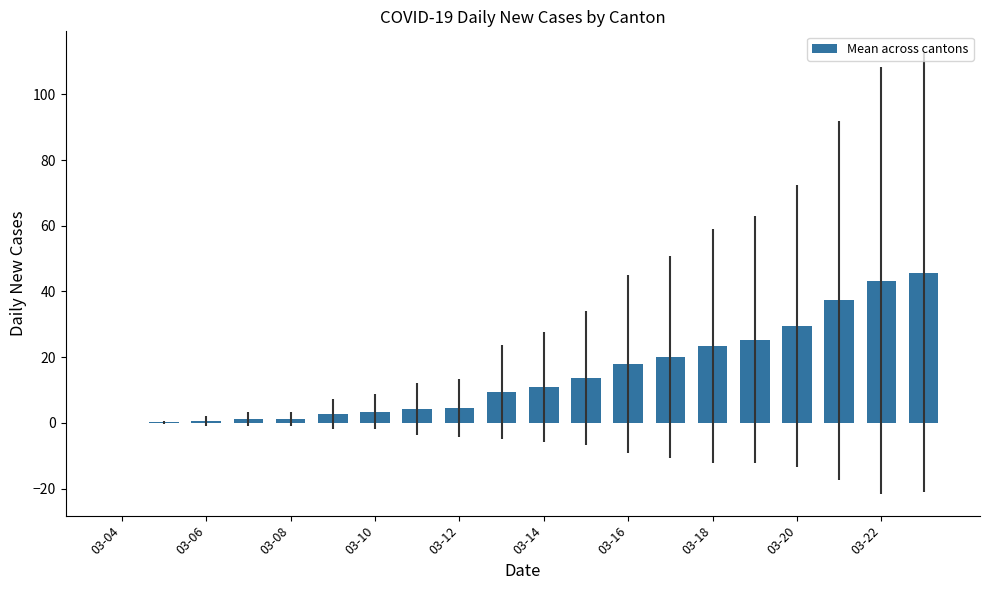

What is the sum of all values?

294.3